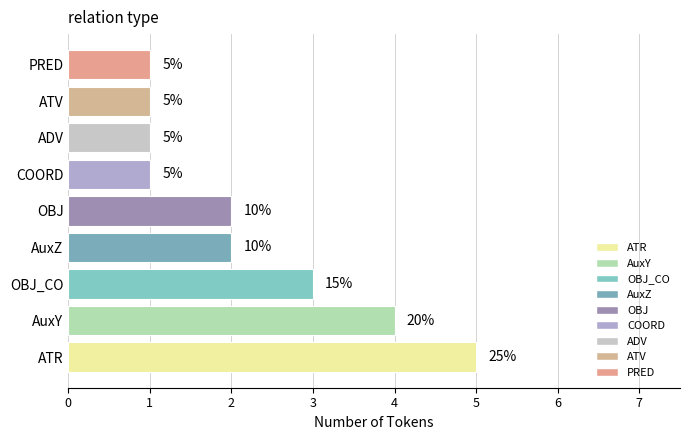

Does the chart contain any negative values?

No